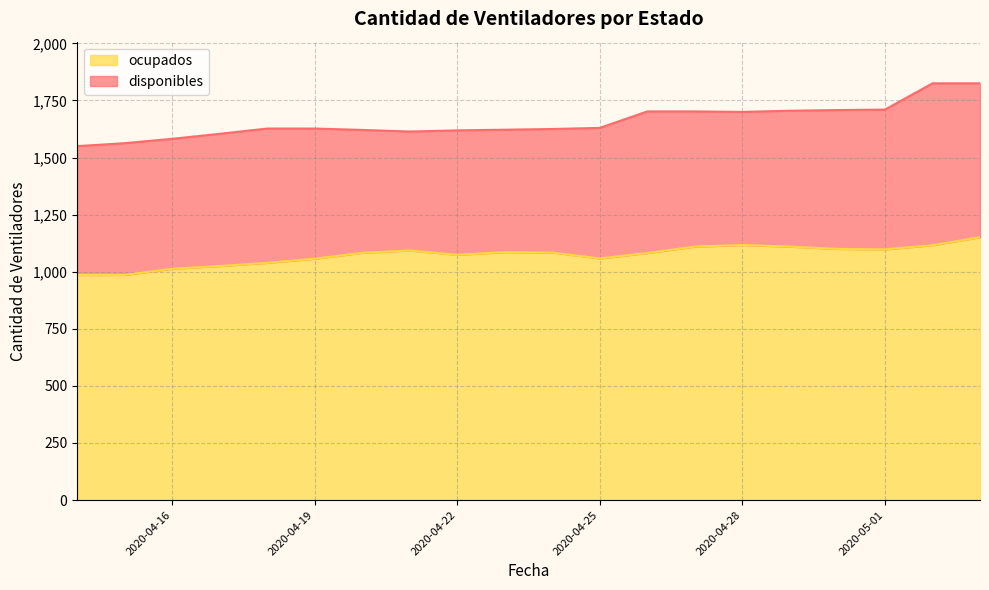

What is the sum of the values at 2020-04-19 and 2020-04-29?

2167